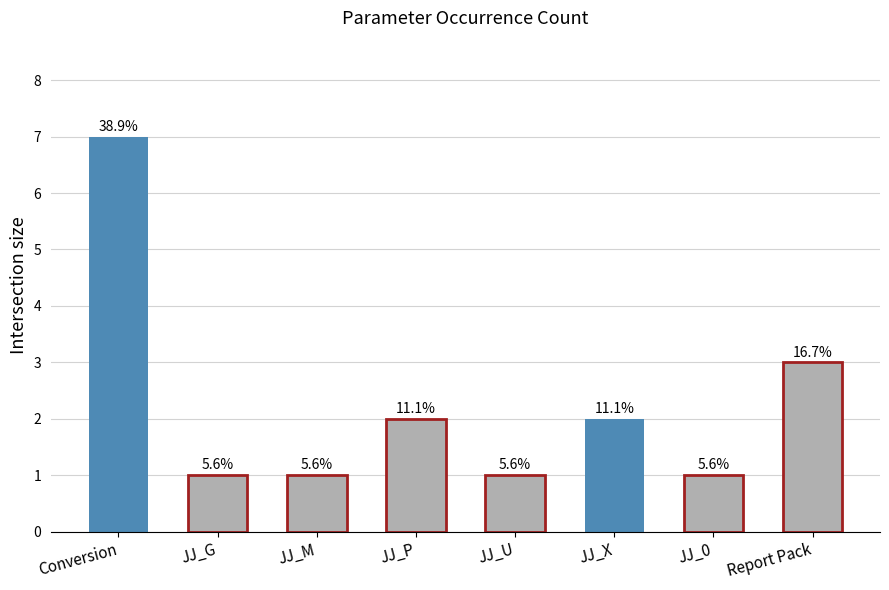

What is the smallest value displayed?

1